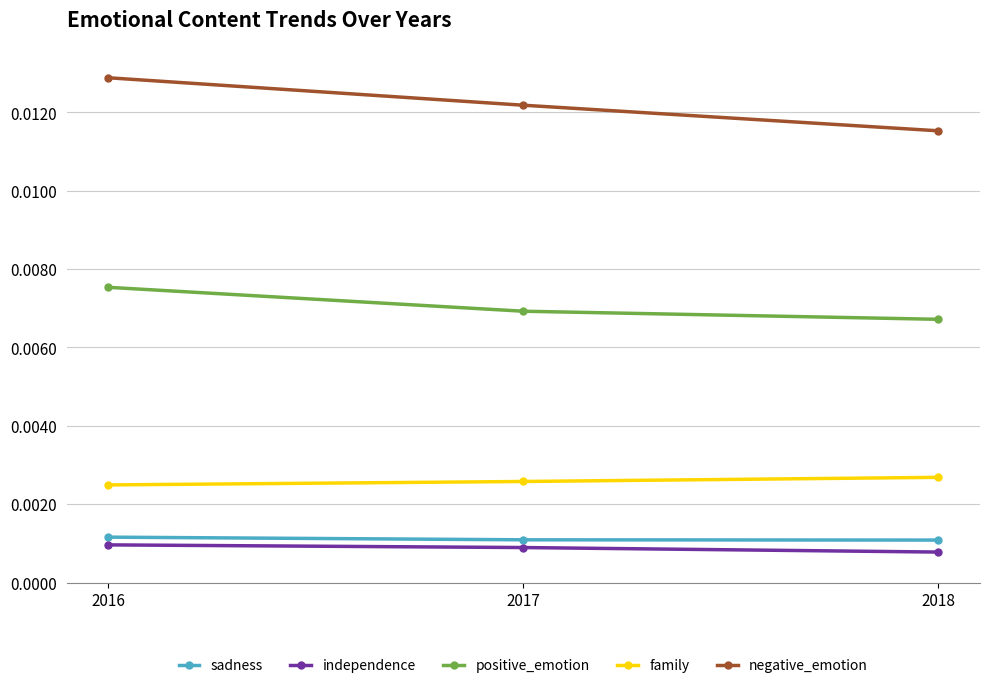

Is this an area chart (filled region under the line)?

No